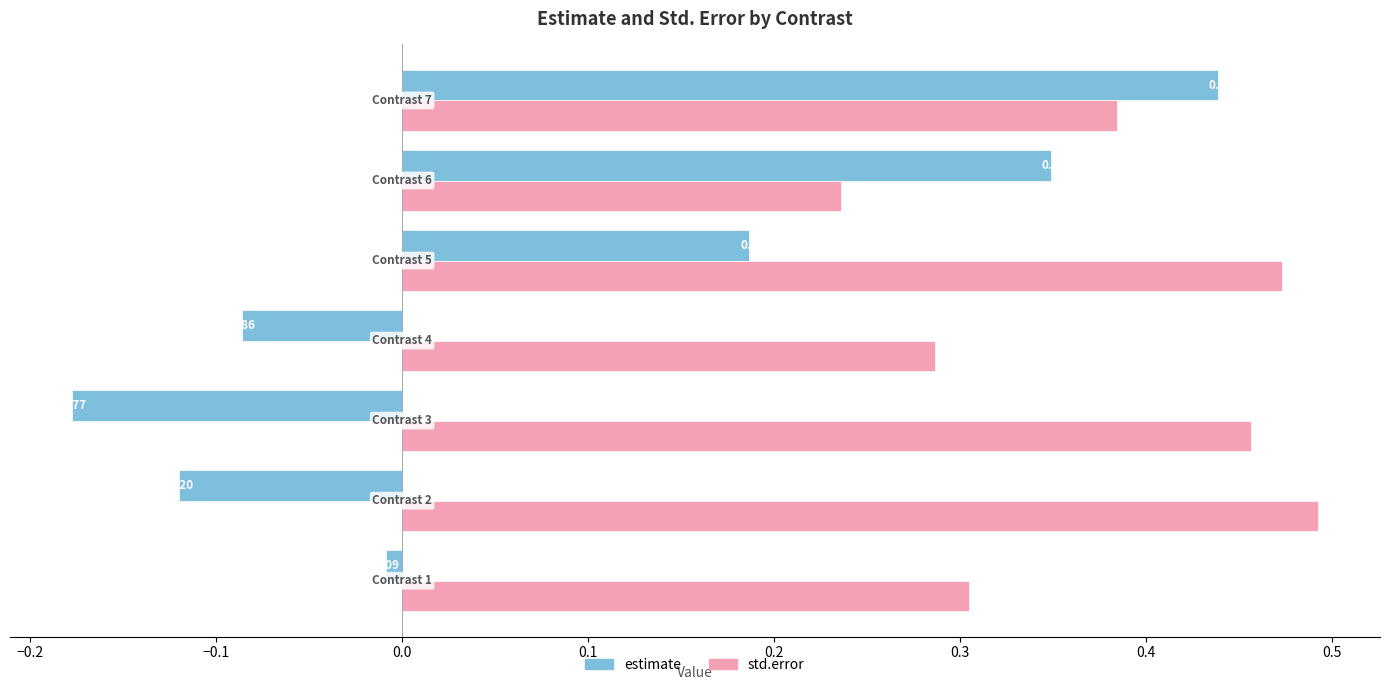

Rank the series by their maximum value, from lowest to highest.

estimate, std.error